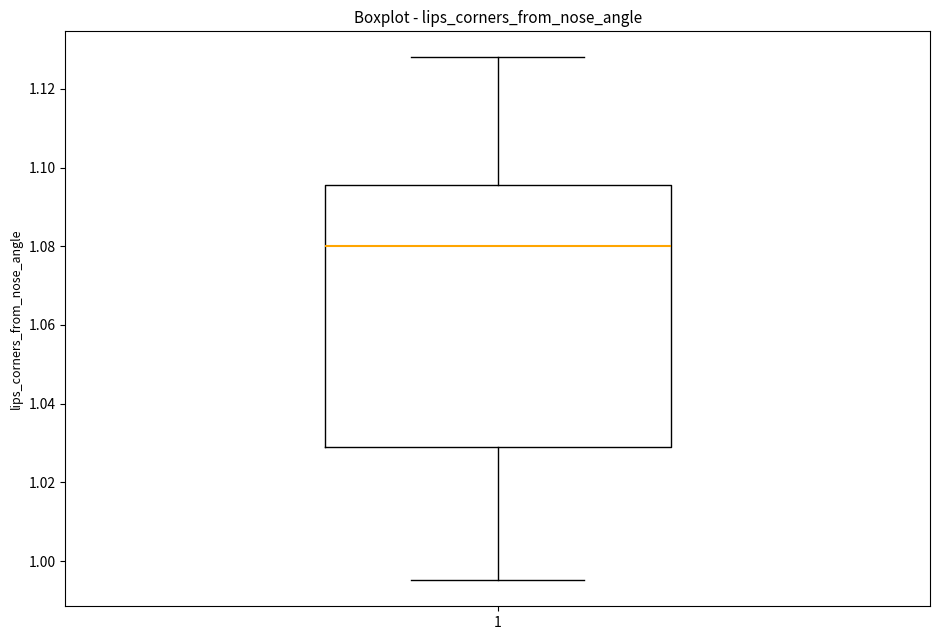

Transcribe this box plot: give where the median line is, the range the box spans, and where the two whiskers end, as read against the y-axis. The values are not printed on the chart, so give them approximately, as read against the axis.

median 1.080, box 1.030 to 1.096, whiskers 0.996 to 1.128